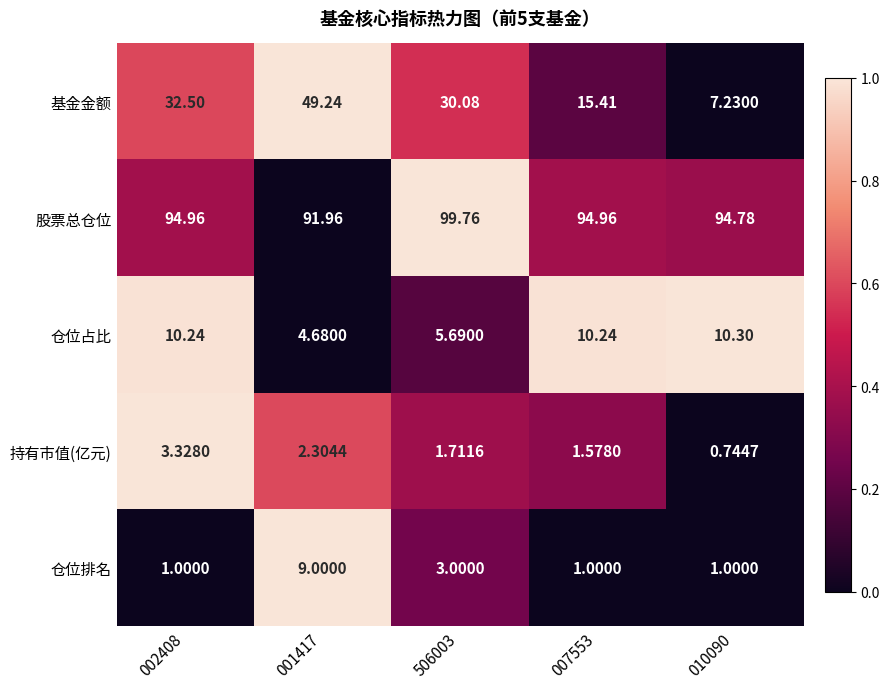

Which series has the widest spread of values?

基金金额